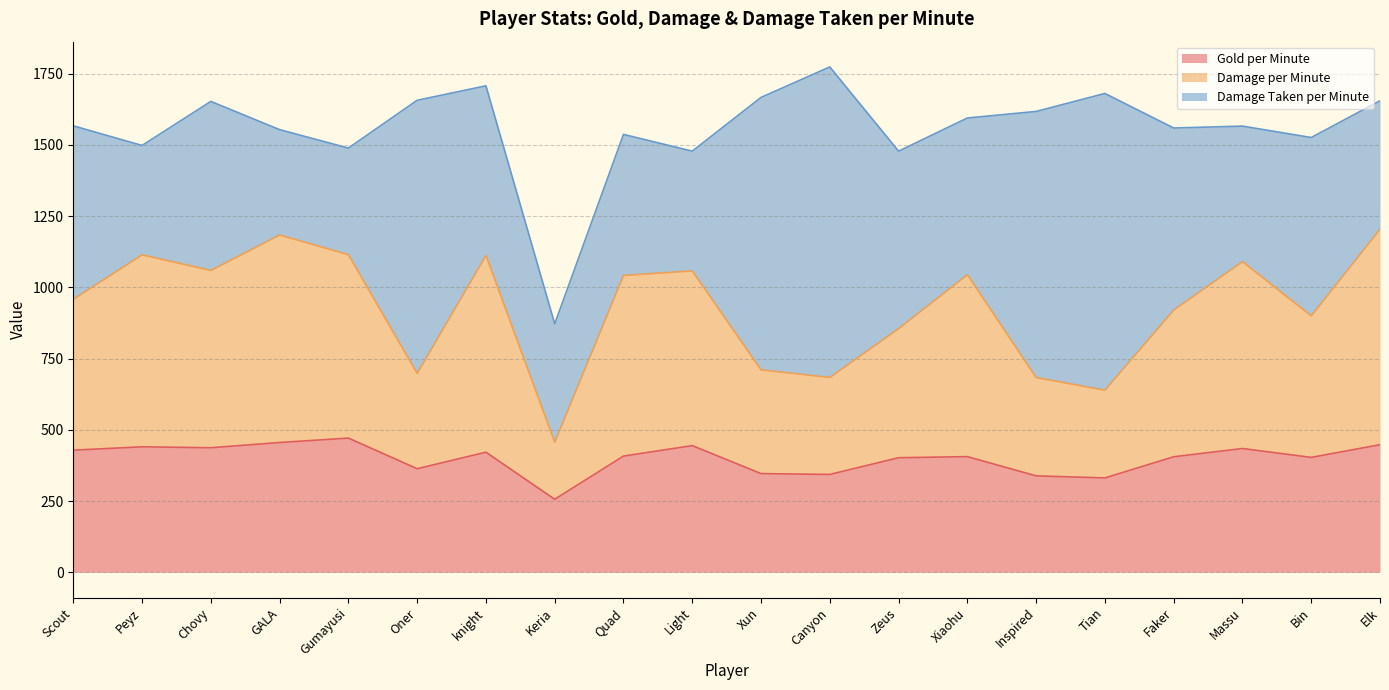

True or false: Gold per Minute has more than 1 points higher than both neighbors.

True